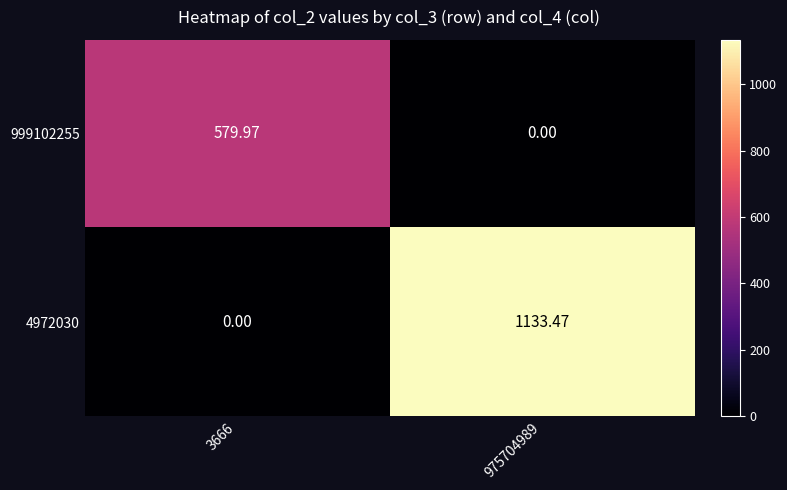

Is the value of 4972030 at 975704989 greater than the value of 999102255 at 975704989?

Yes